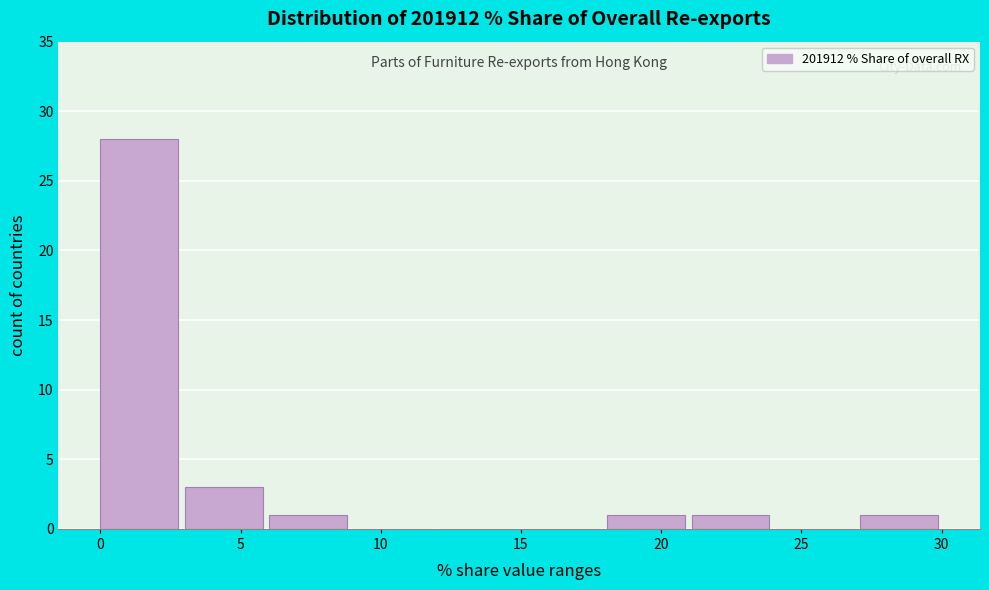

Which range on the x-axis has the tallest bar?

0 to 3